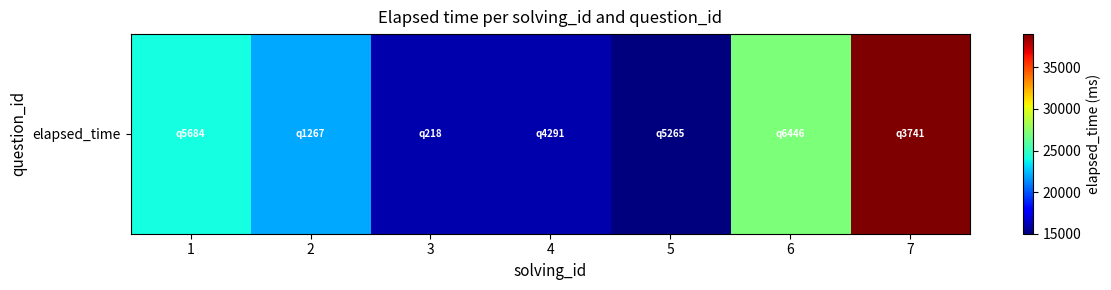

List the labels in order of value, largest first.

7, 6, 1, 2, 3, 4, 5